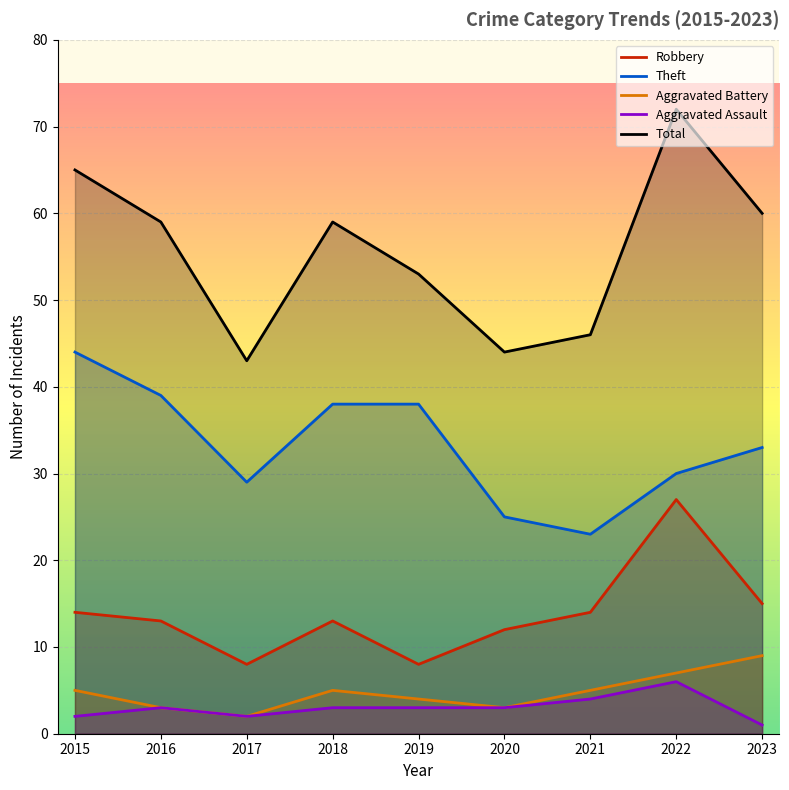

What are all the series names shown in the legend?

Robbery, Theft, Aggravated Battery, Aggravated Assault, Total